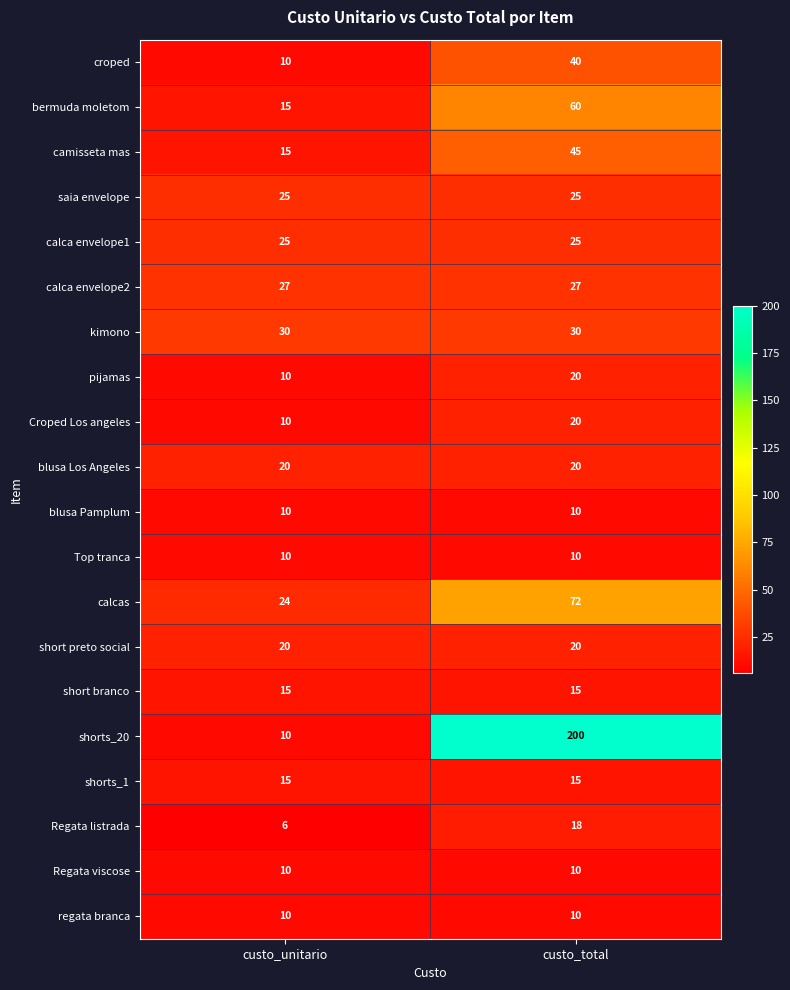

Between custo_unitario and custo_total, which series saw the biggest shift?

shorts_20